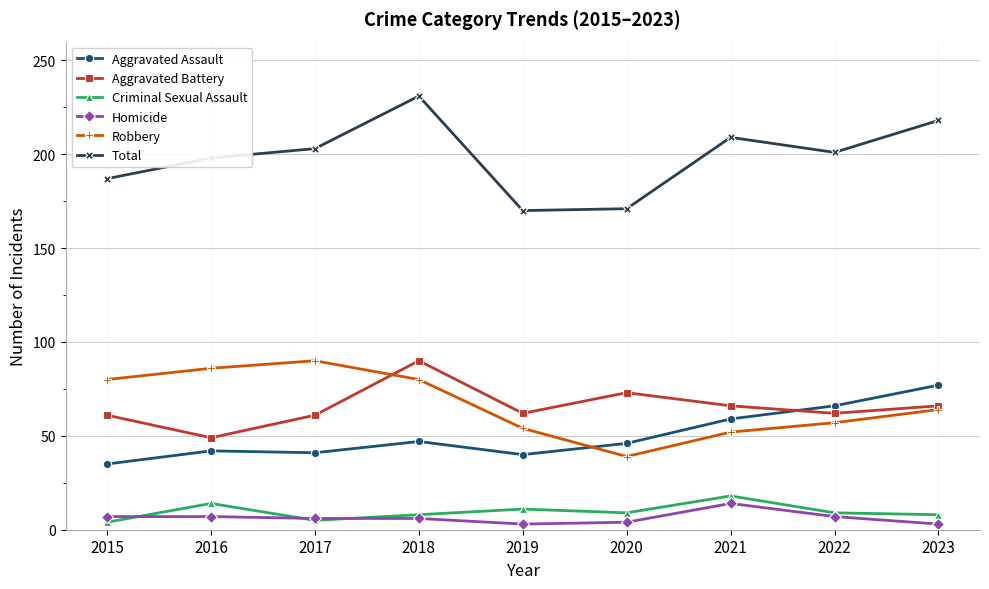

What are all the series names shown in the legend?

Aggravated Assault, Aggravated Battery, Criminal Sexual Assault, Homicide, Robbery, Total